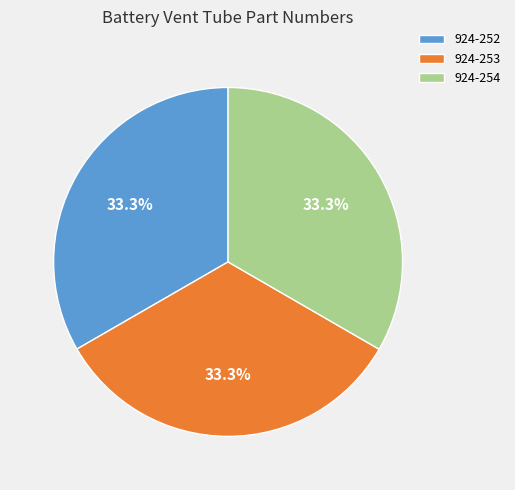

Combined, do 924-252 and 924-254 account for over 50%?

Yes